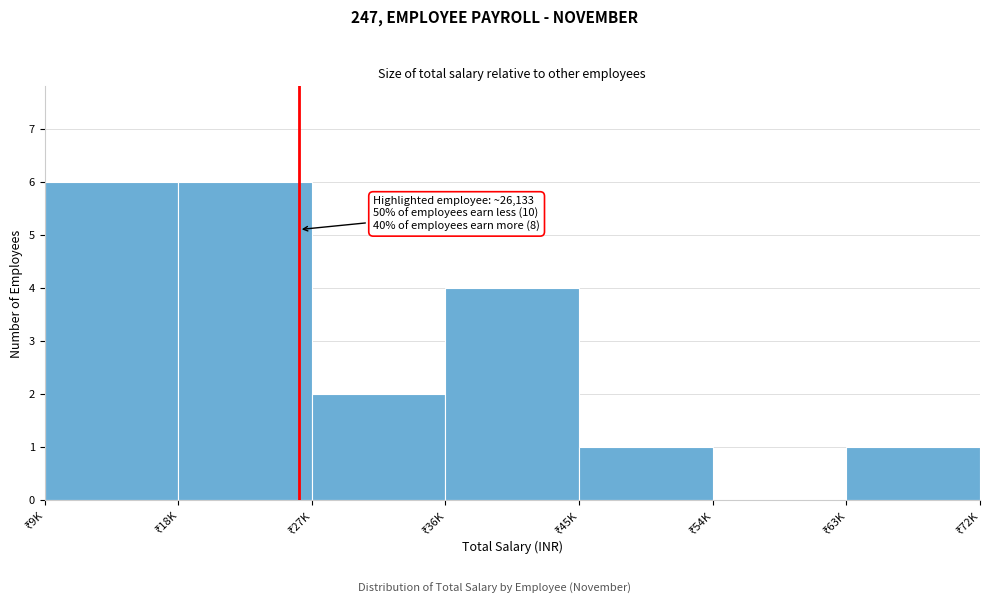

What is the maximum value shown in the chart?

6